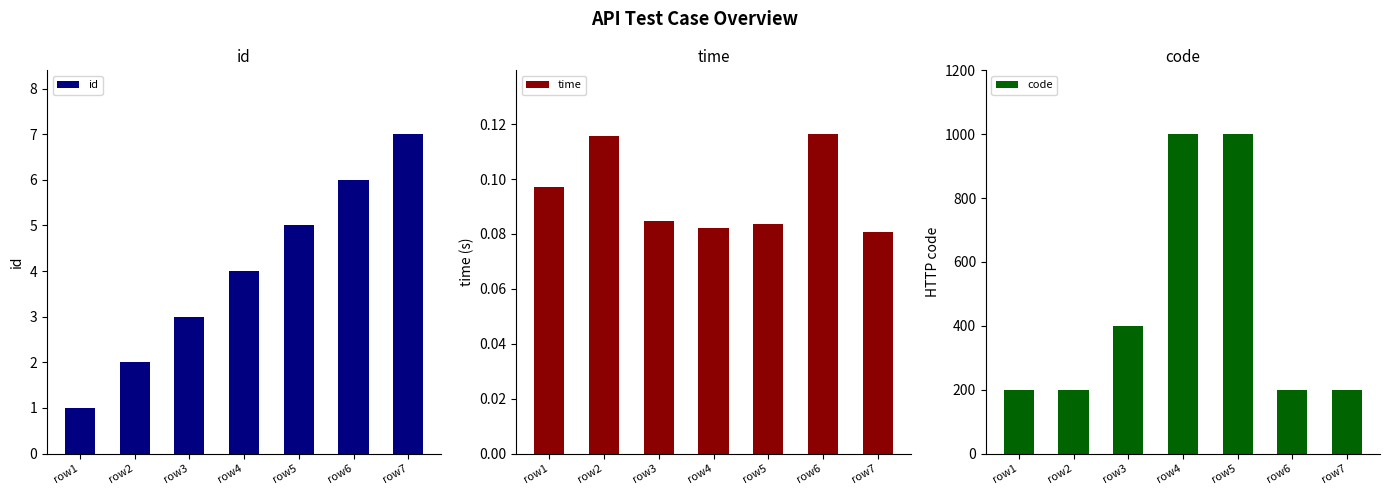

Between row7 and row2, which is larger?

row7